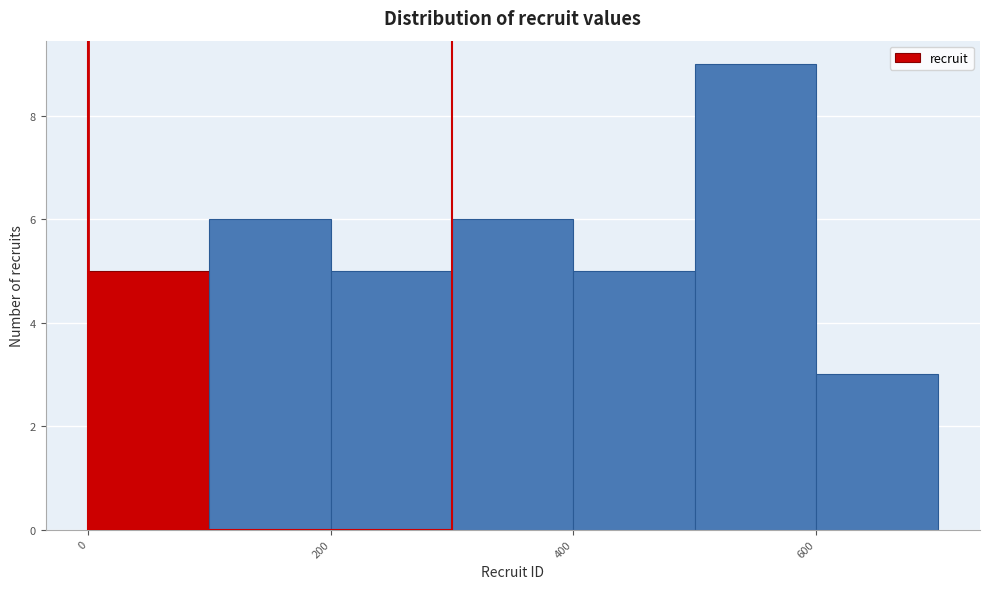

Reading left to right, list every bar in this chart as the range it spans on the x-axis followed by its height. The values are not printed on the chart, so give them approximately, as read against the axis.

0 to 100: 5
100 to 200: 6
200 to 300: 5
300 to 400: 6
400 to 500: 5
500 to 600: 9
600 to 700: 3